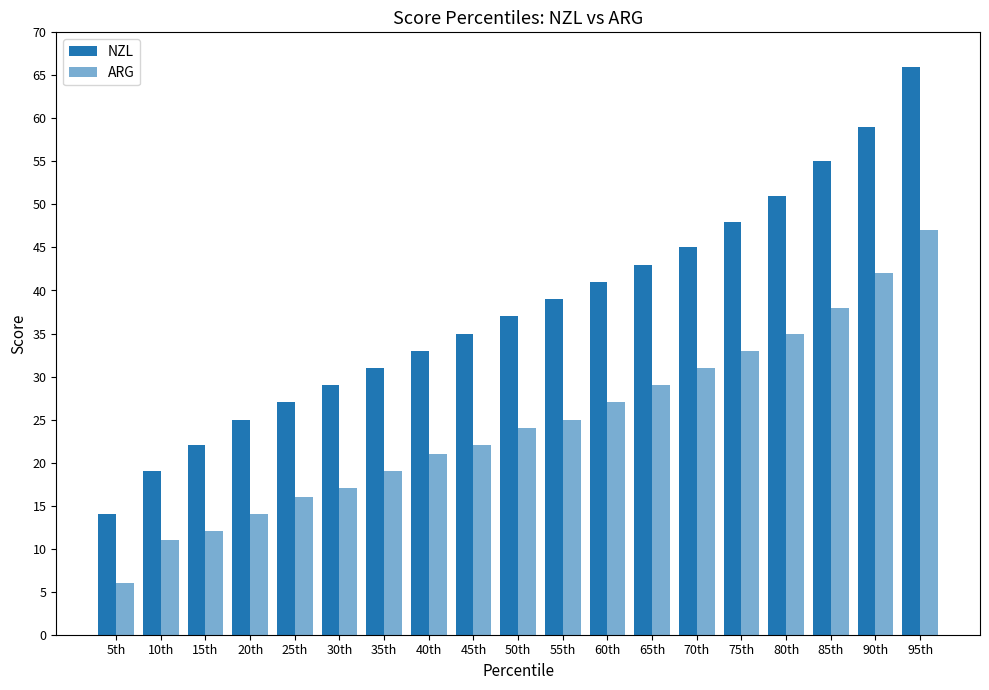

At which label does ARG reach its peak?

95th